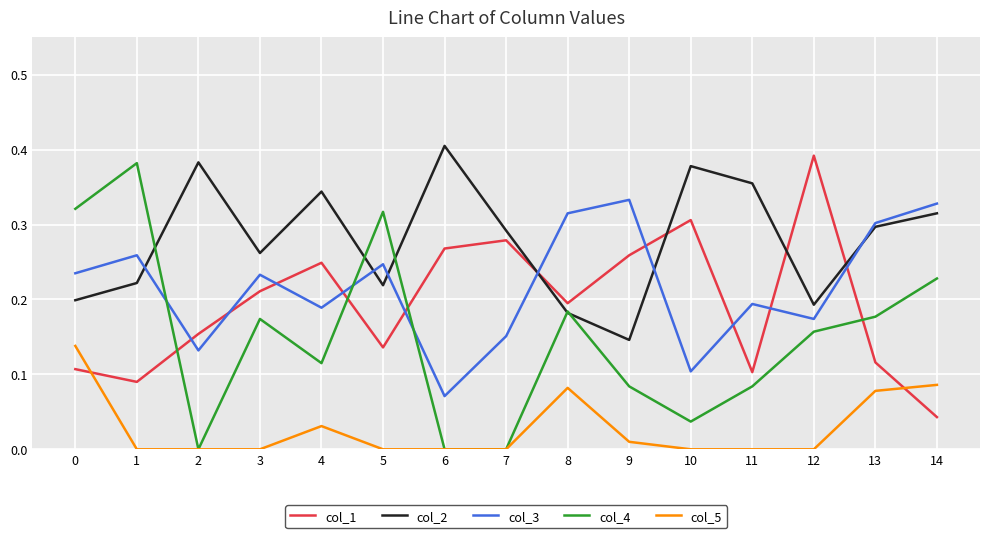

Is the value of col_4 at 14 greater than the value of col_2 at 8?

Yes